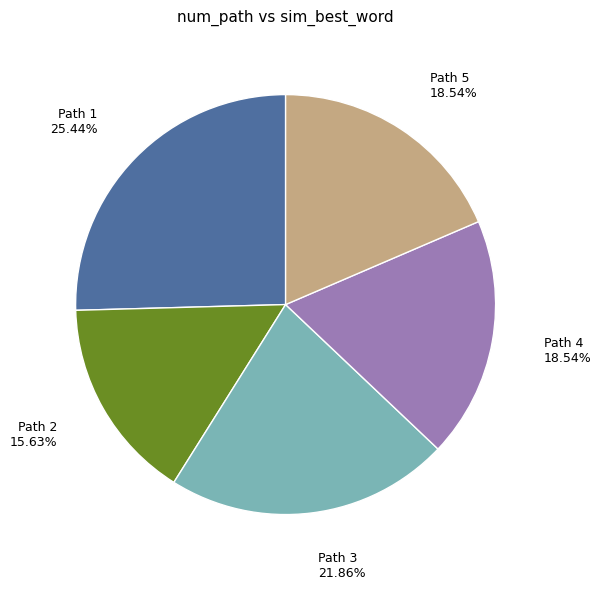

Between Path 1 25.44% and Path 3 21.86%, which is larger?

Path 1 25.44%